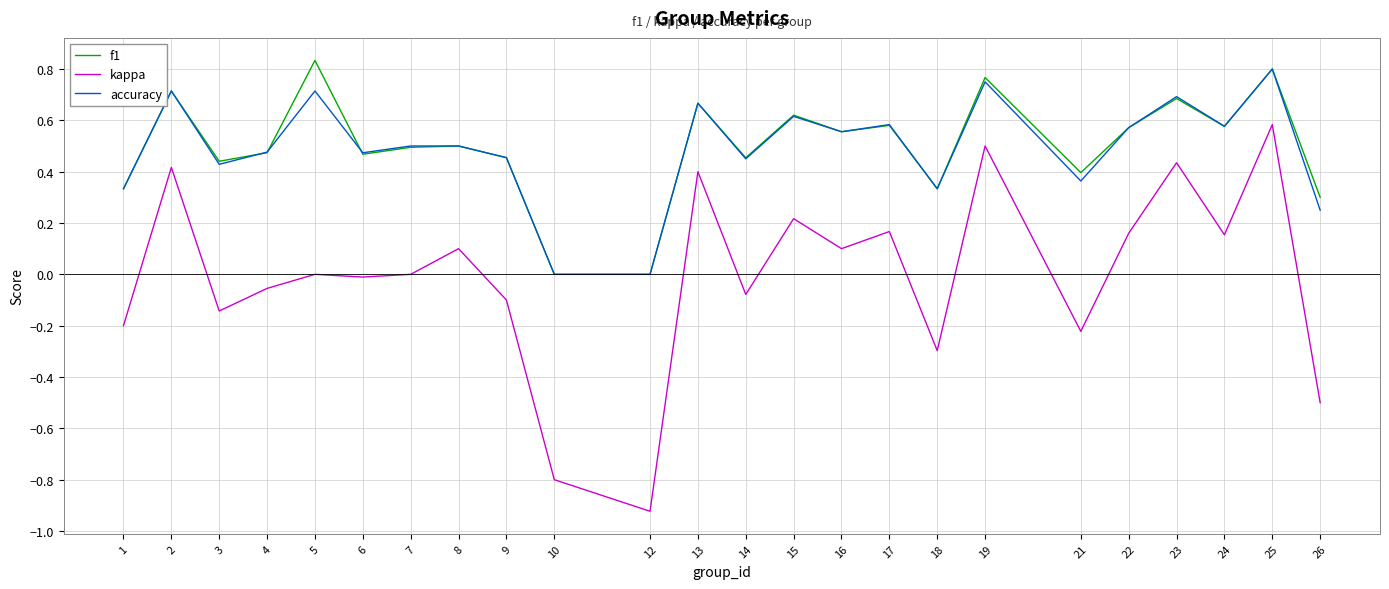

How many f1 values are between 0 and 1?

24